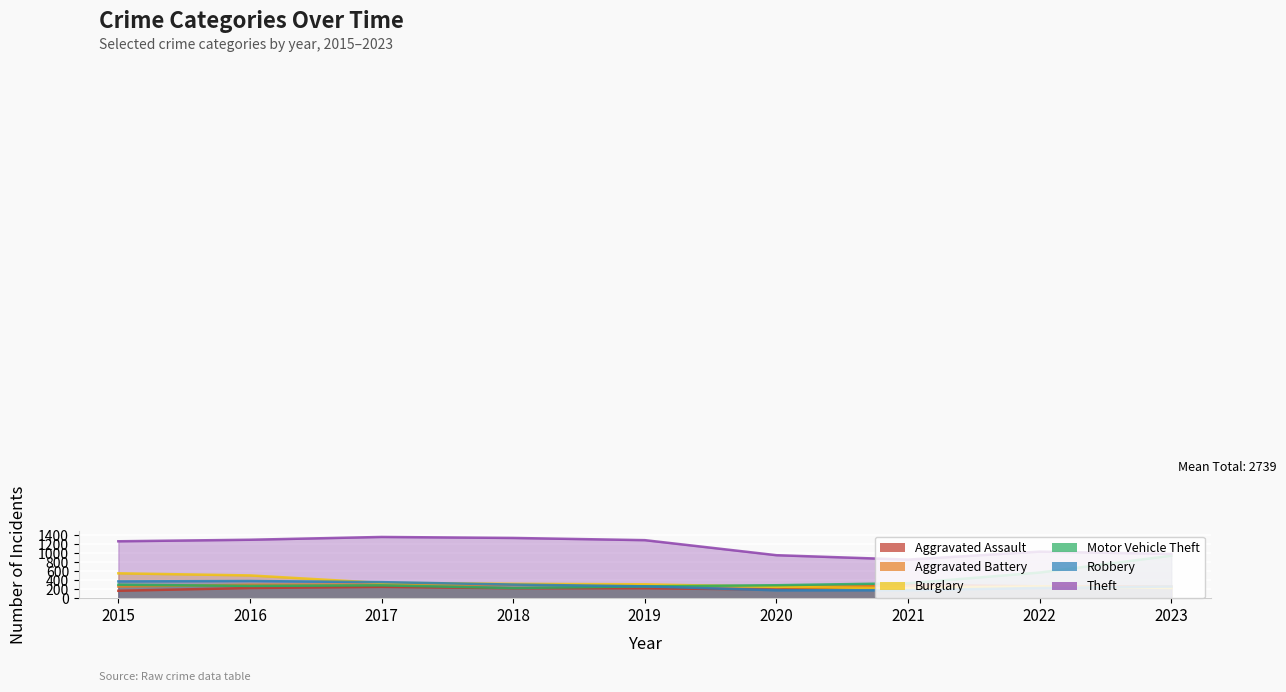

At 2019, list the series in order from smallest to largest.

Aggravated Assault, Motor Vehicle Theft, Robbery, Aggravated Battery, Burglary, Theft